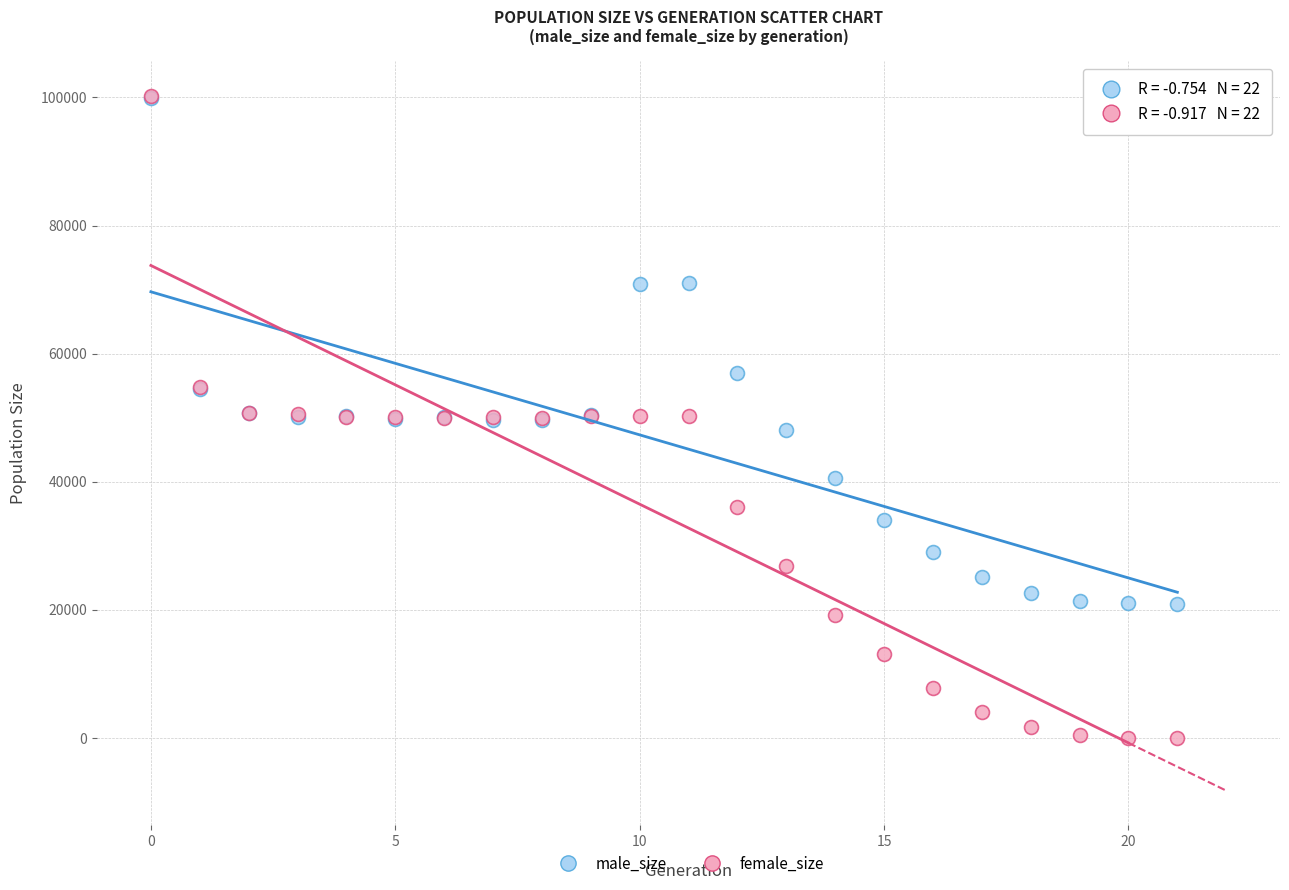

In the male_size series, what Y value is closest to 60418?

56911